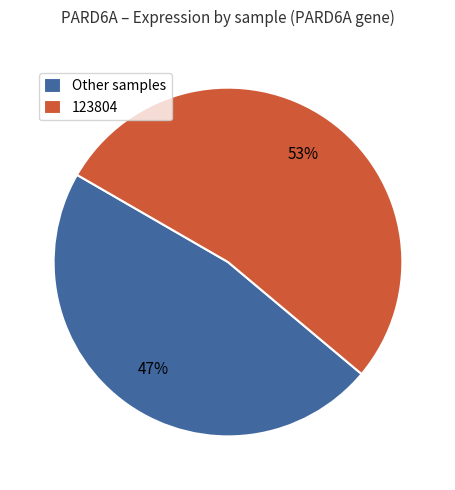

Approximately how many times larger is the value at Other samples compared to 123804?

0.9